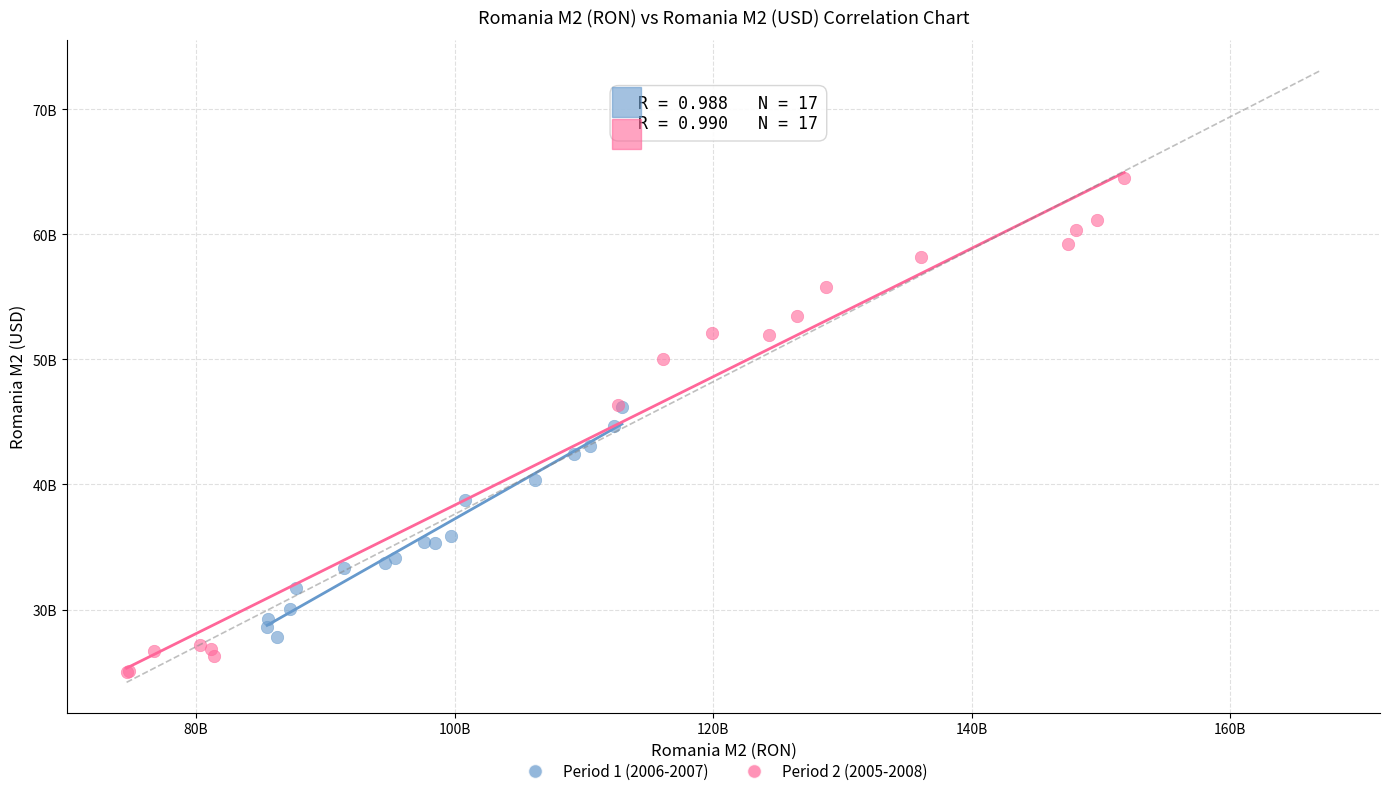

Which series has the widest spread of Y values?

Period 2 (2005-2008)